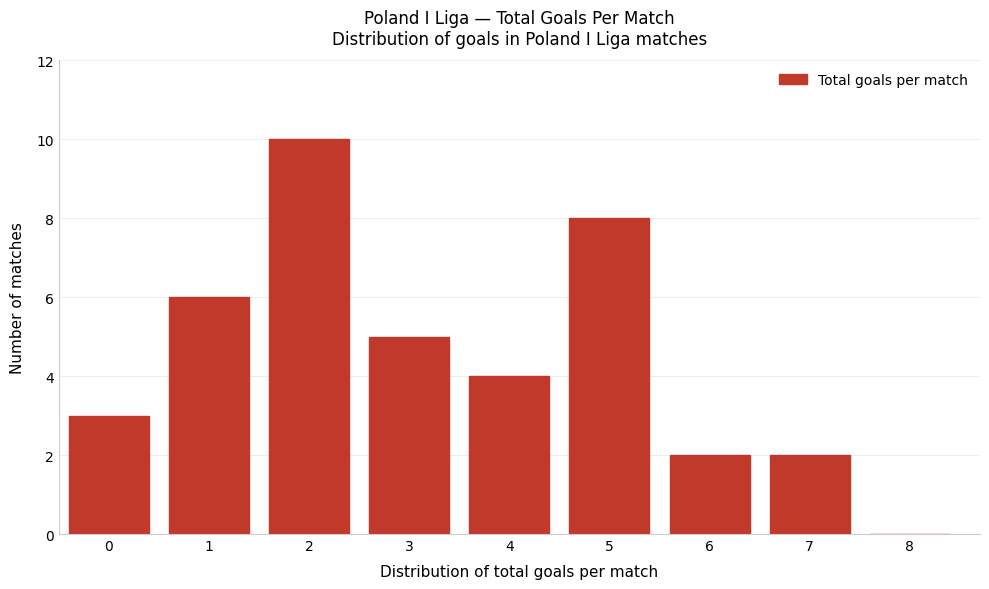

Reading left to right, extract all data points from this chart.

0=3	1=6	2=10	3=5	4=4	5=8	6=2	7=2	8=0